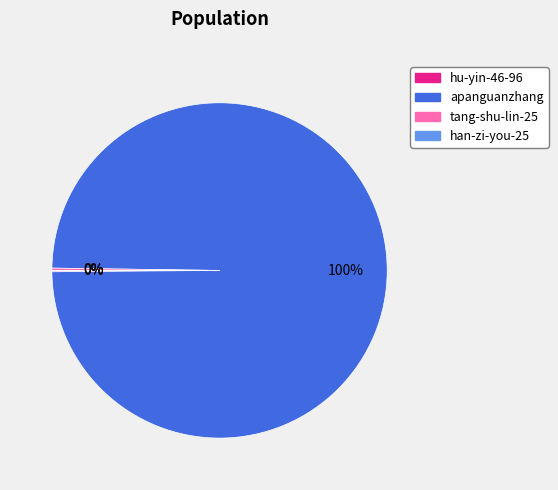

Which slice is the largest?

apanguanzhang